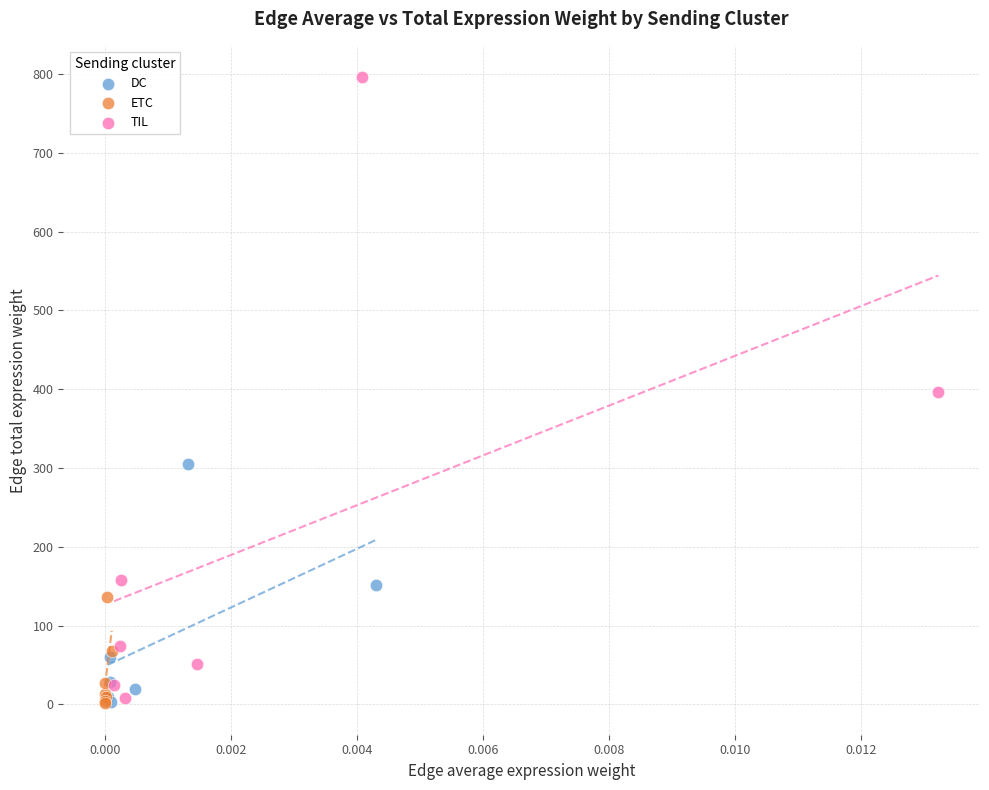

Which series has the largest Y range (max minus min)?

TIL